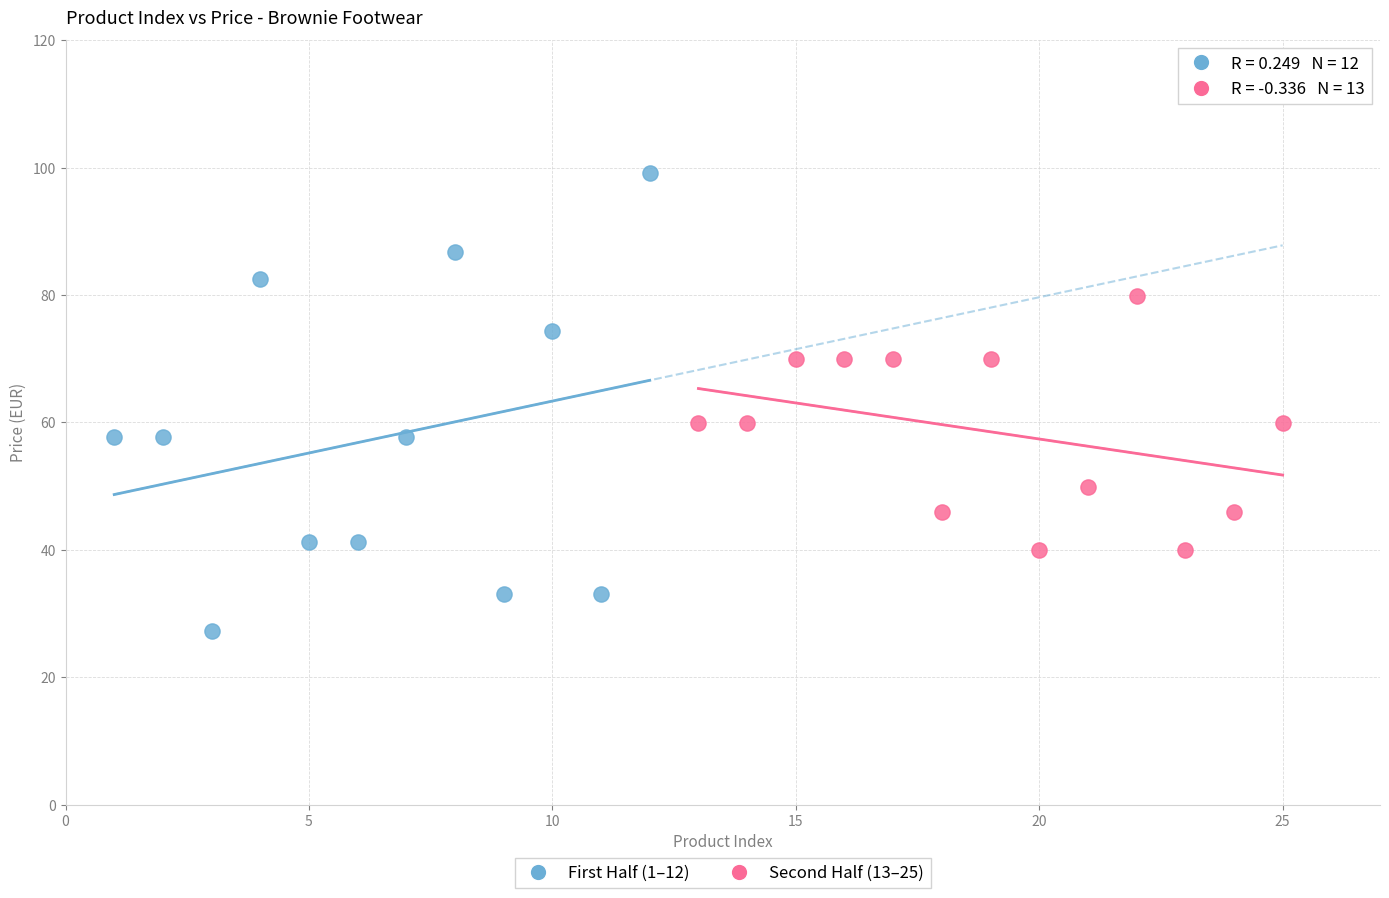

Which series has the largest Y range (max minus min)?

First Half (1–12)